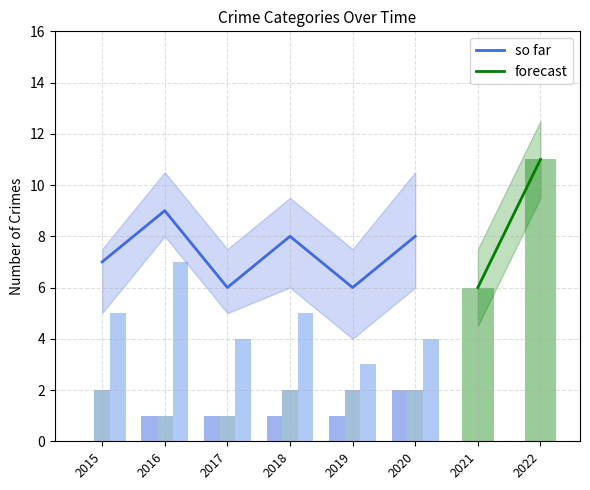

At how many categories does at least one series exceed 2?

8